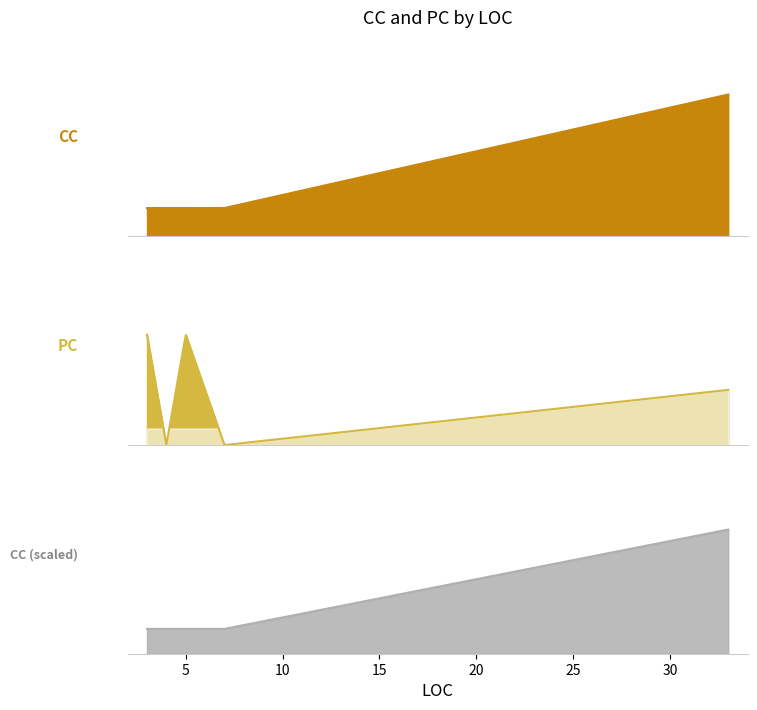

At which category is the sum across all series the highest?

33